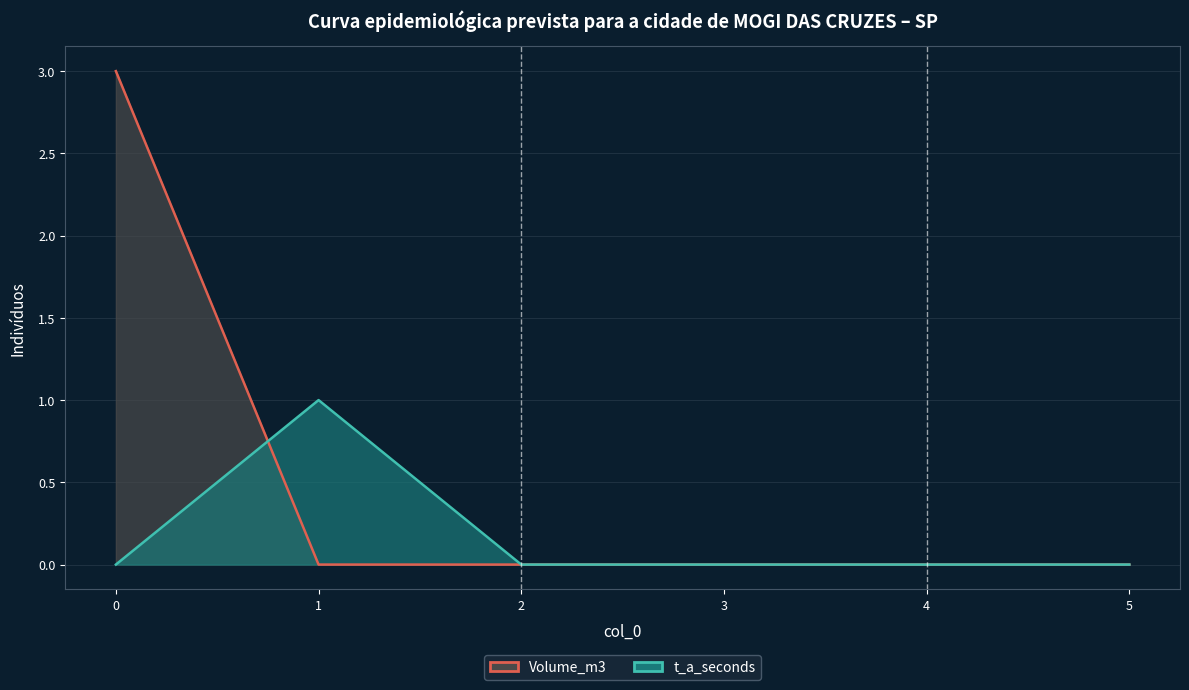

Where is Volume_m3 nearest to the value 1?

1